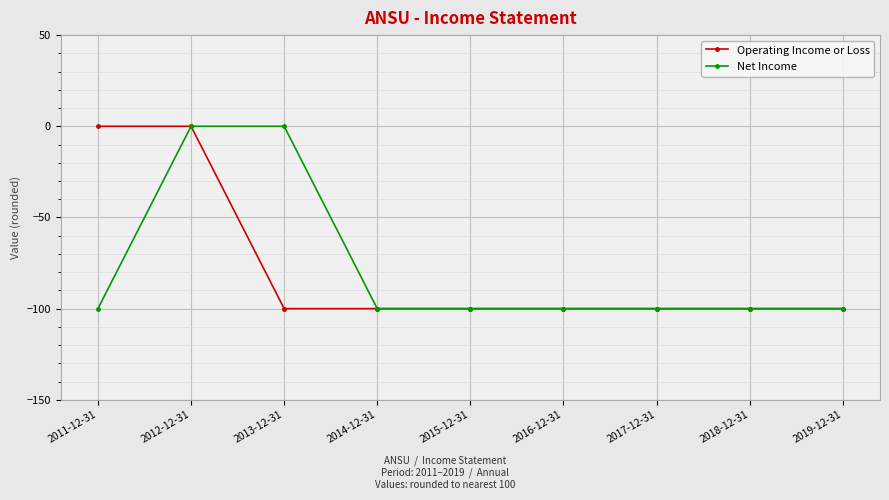

Is it true that Net Income equals -100 at 2014-12-31?

True